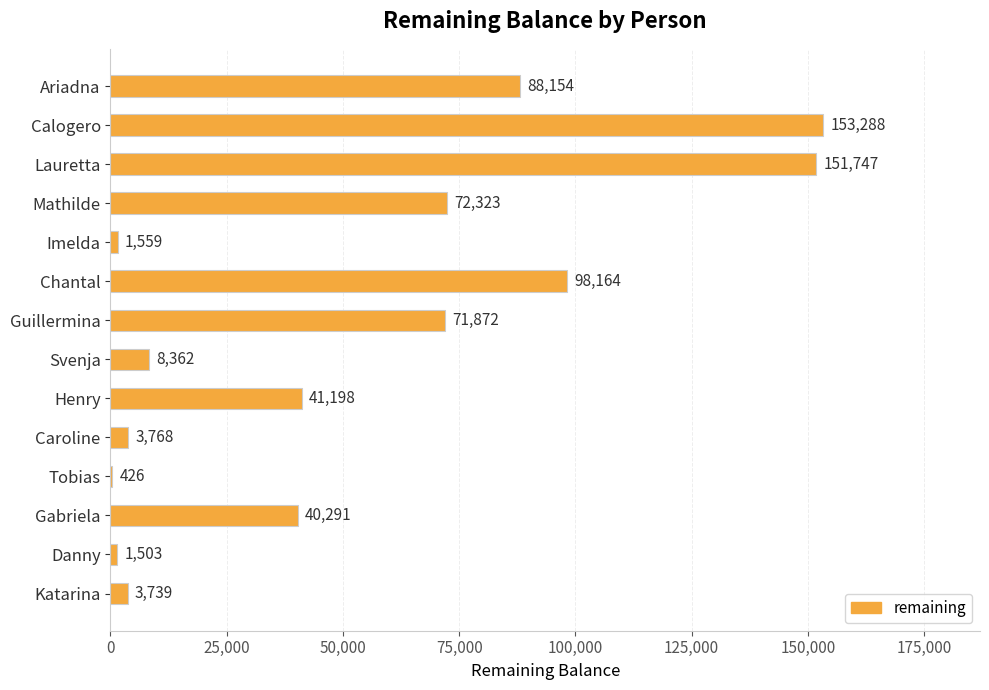

Is it true that the value at Ariadna is 59509?

False